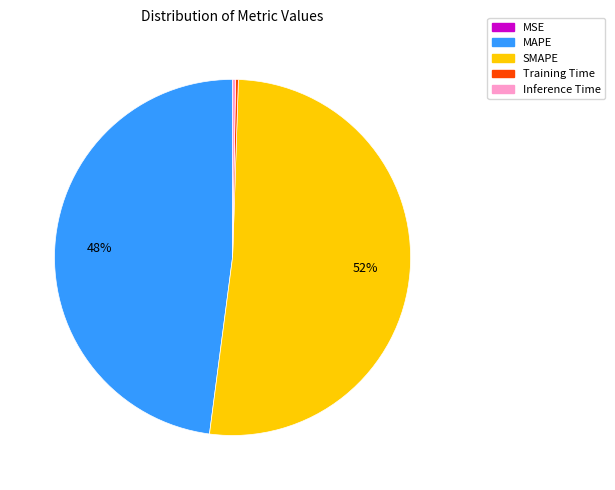

True or false: MAPE accounts for 48% of the total.

True